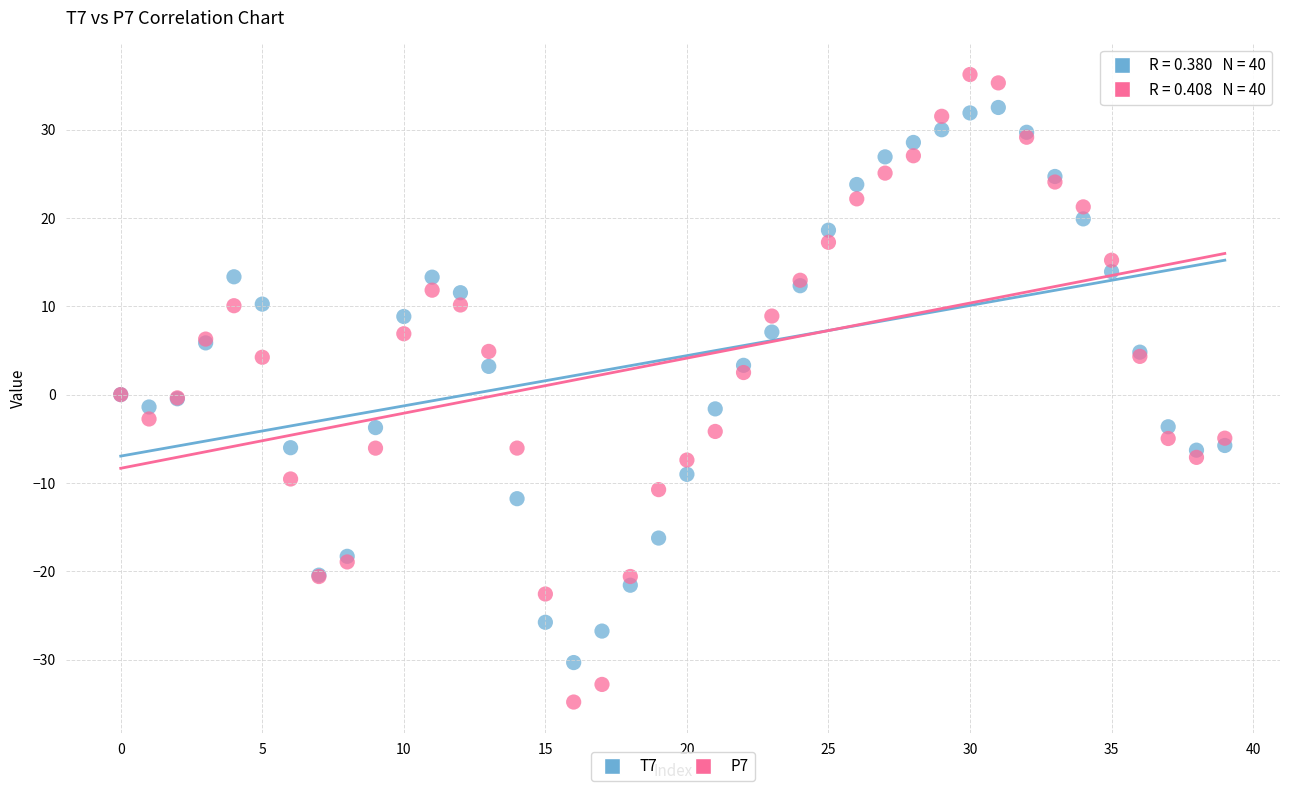

Which series reaches the maximum Y coordinate?

P7